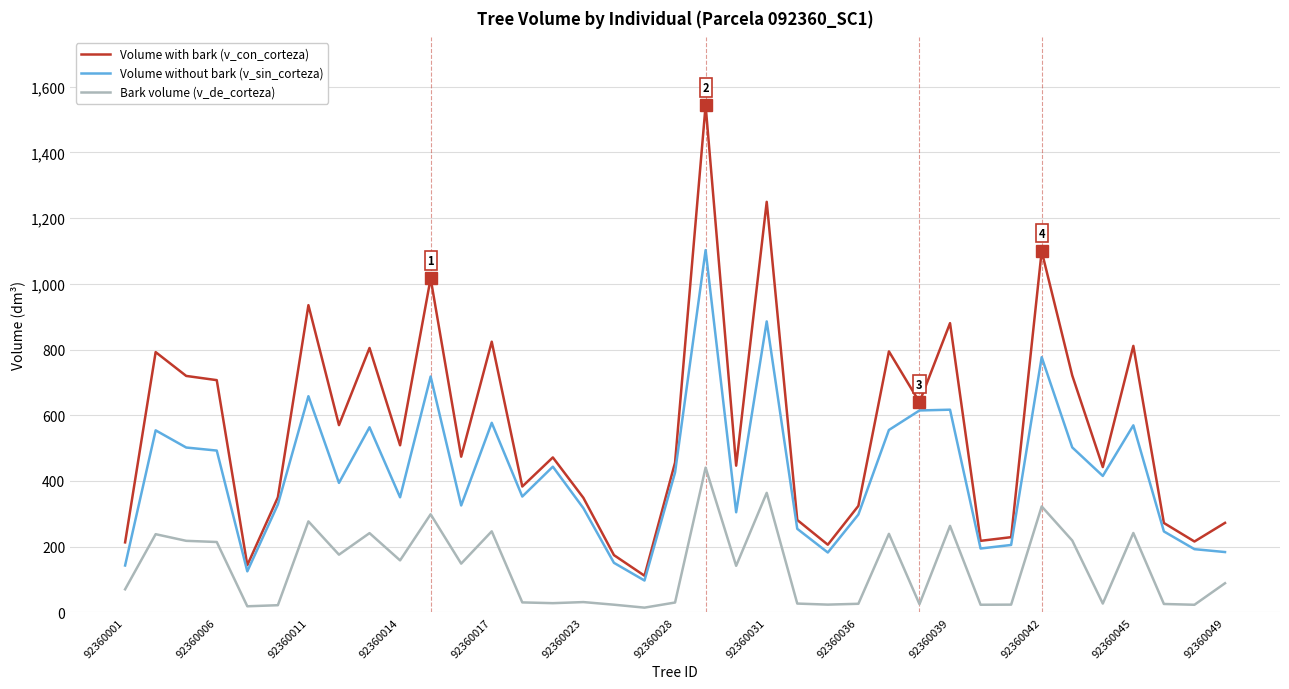

What is the highest value of the Volume with bark (v_con_corteza) series?

1543.1